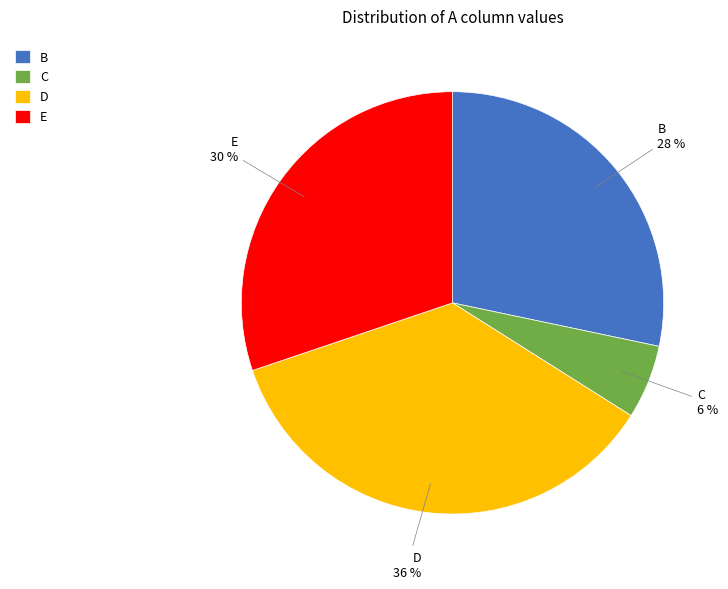

To the nearest percent, what portion does B represent?

28%